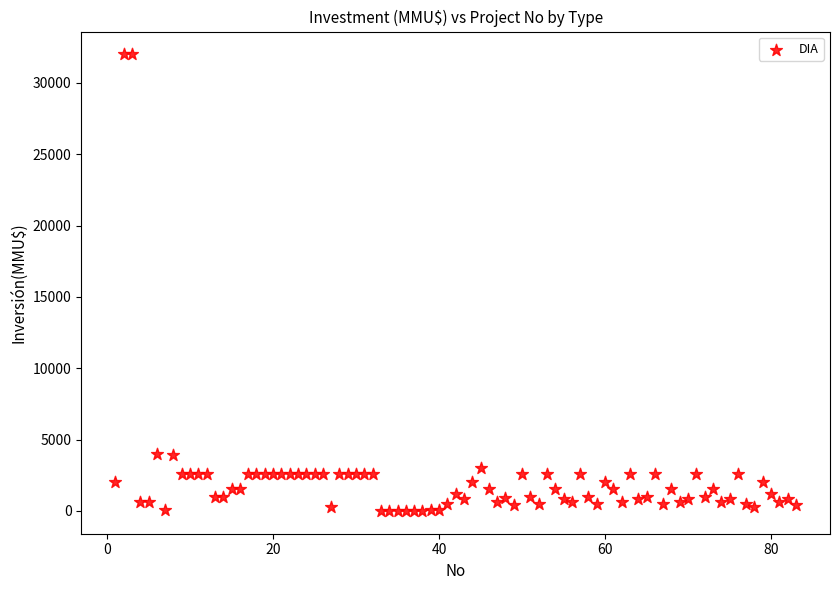

What is the range of X values (max minus min)?

82